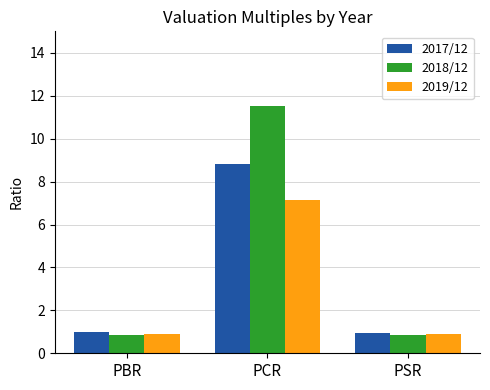

Between PBR and PCR, which series saw the biggest shift?

2018/12